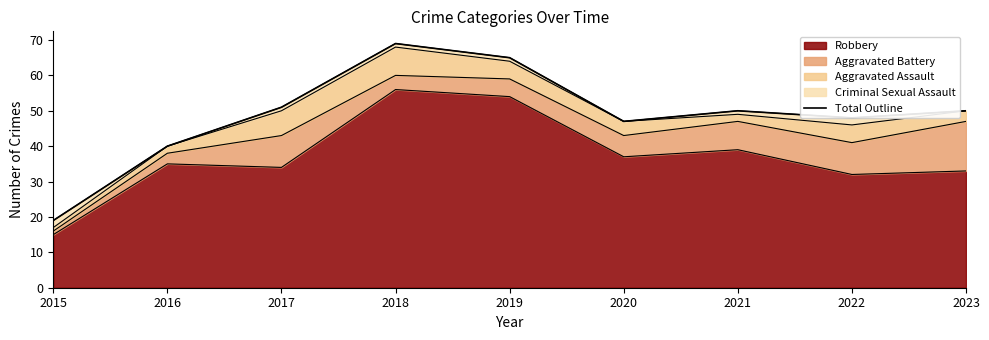

How many lines are shown in the chart?

1